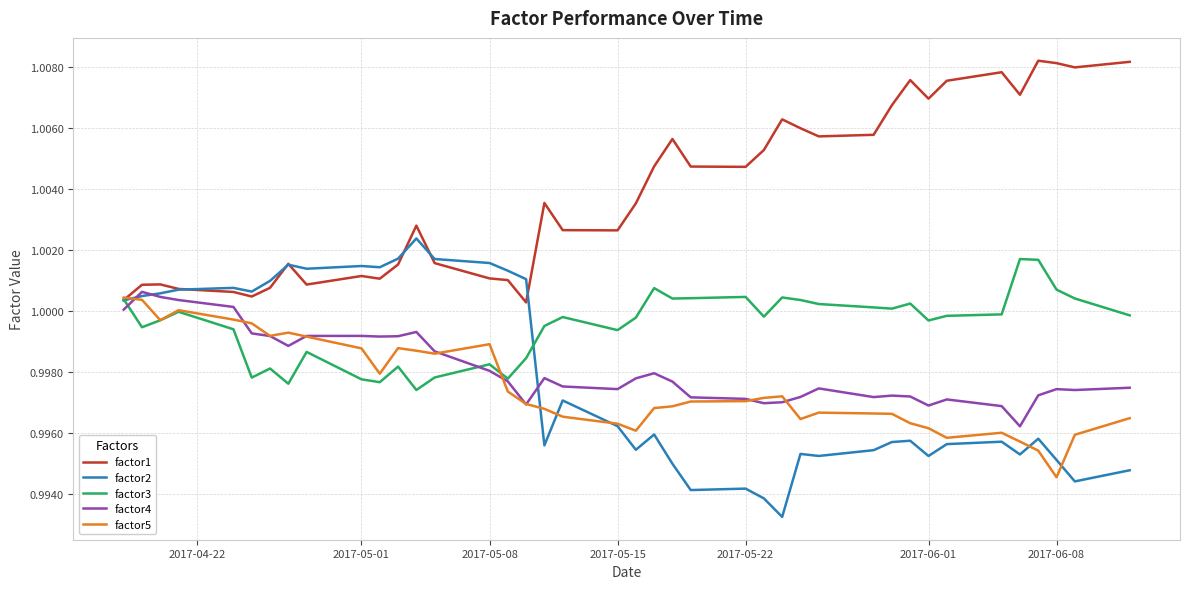

Which series has the largest total across all categories?

factor1